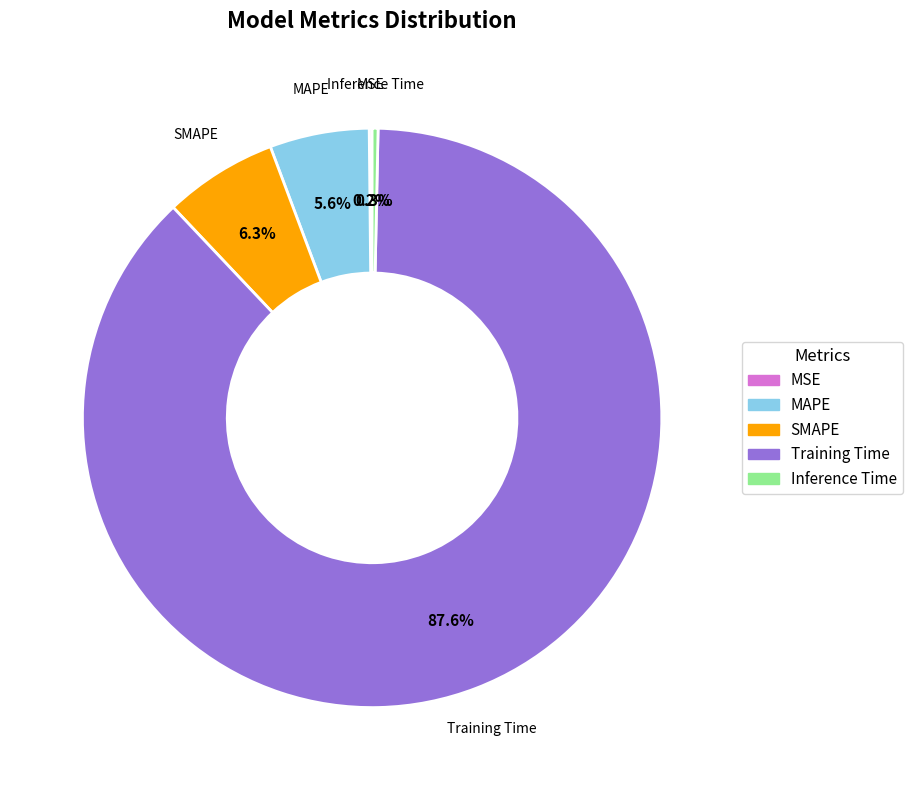

What is the majority slice?

Training Time